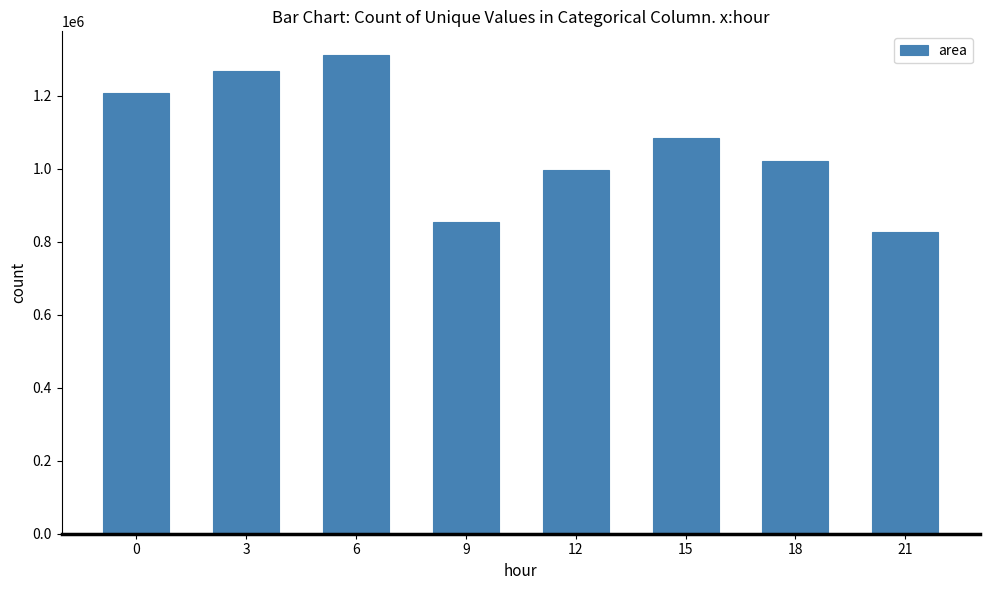

Does the chart contain any negative values?

No